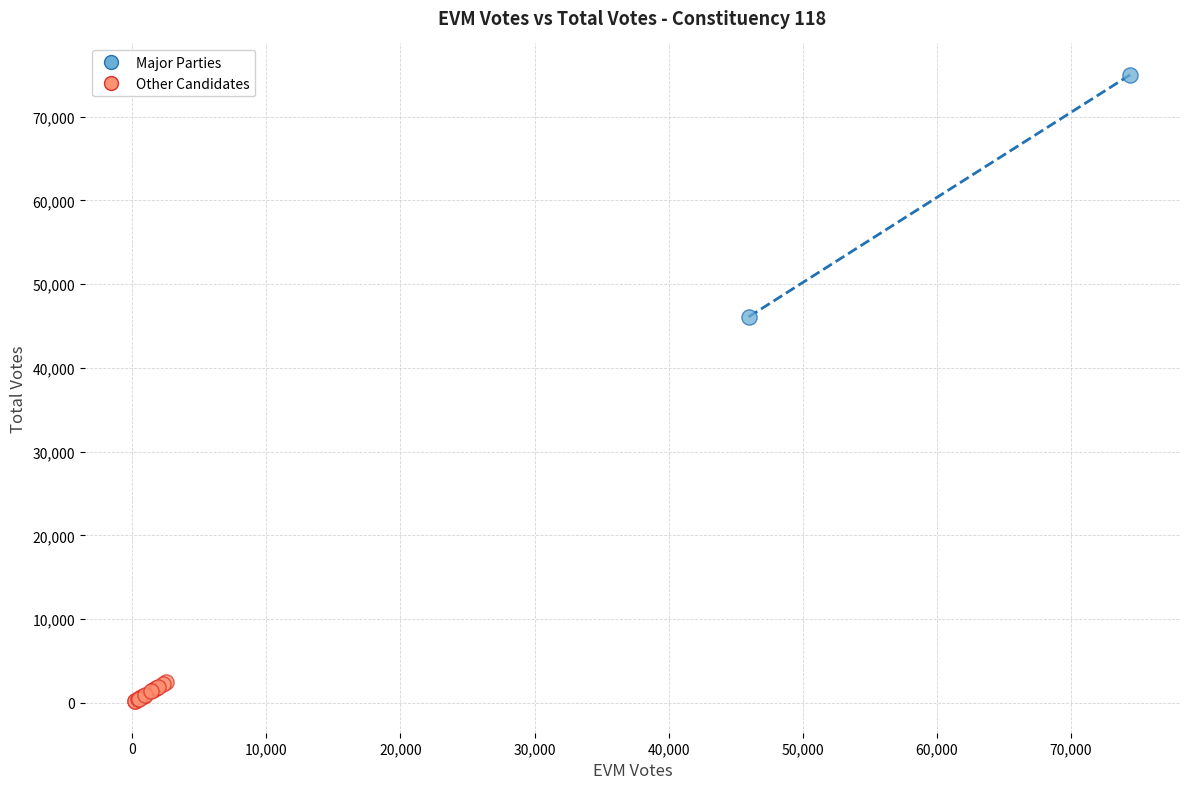

What are all the series names shown in the legend?

Major Parties, Other Candidates